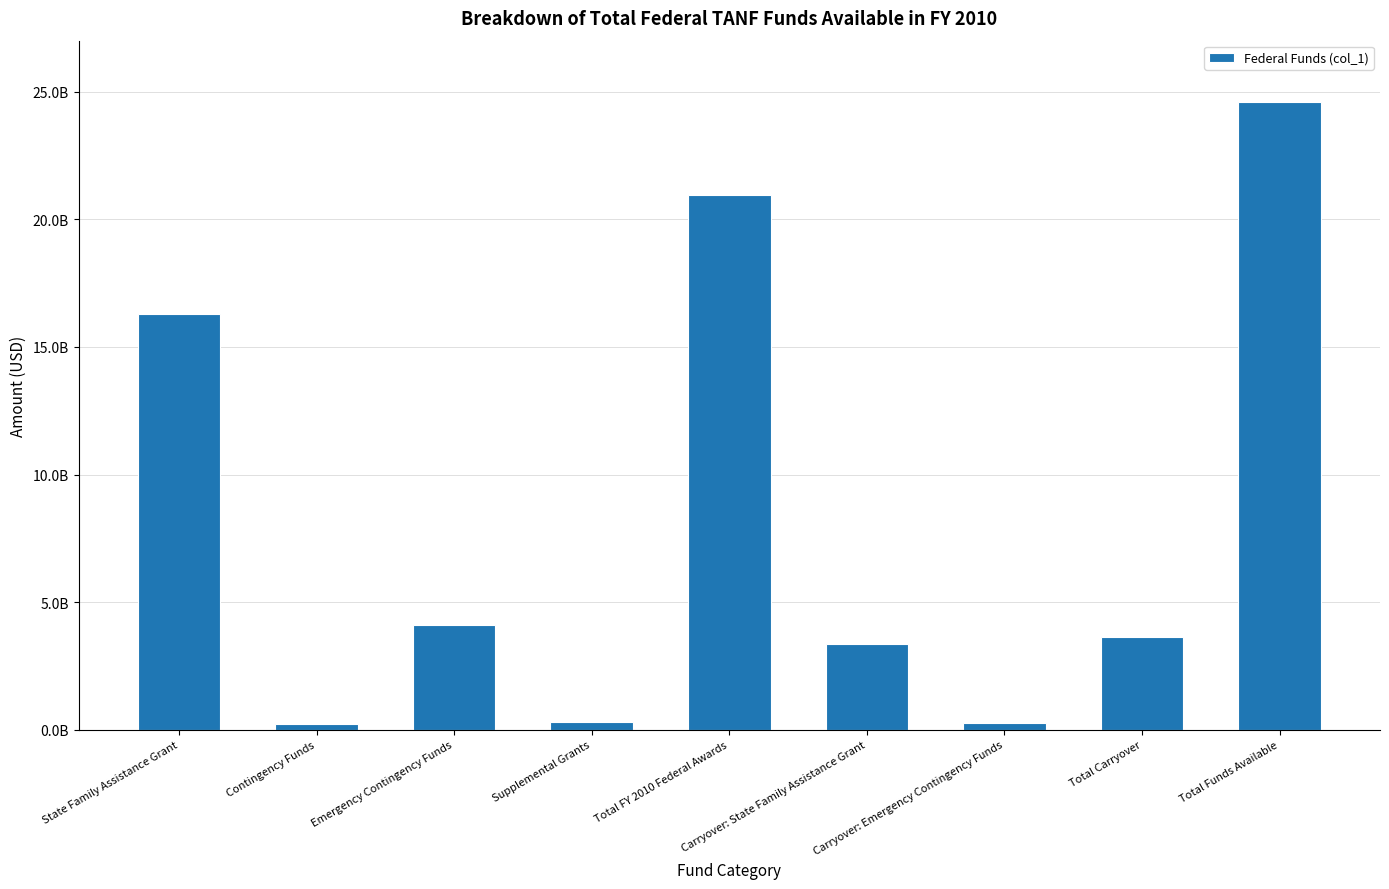

Are the bars horizontal?

No